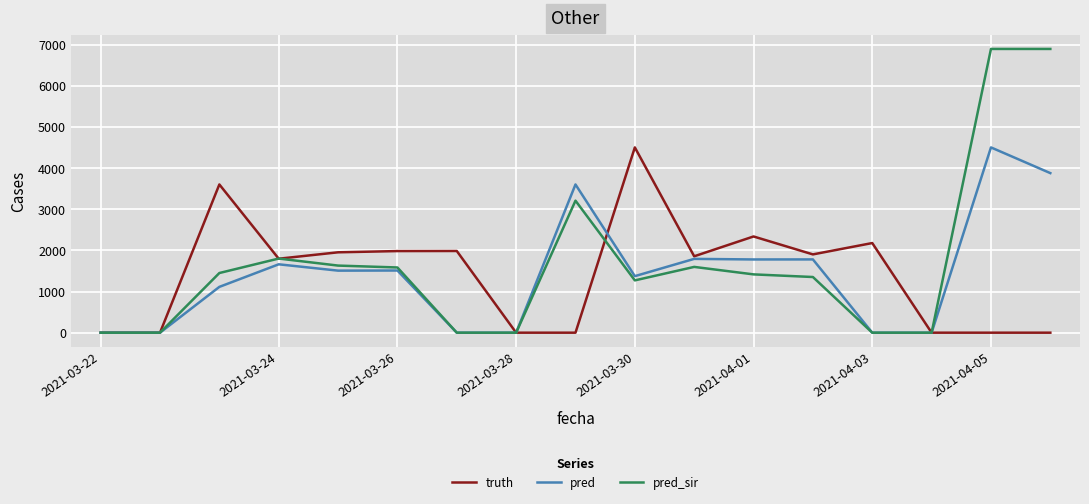

What is the difference between the second highest and minimum values in the pred series?

3881